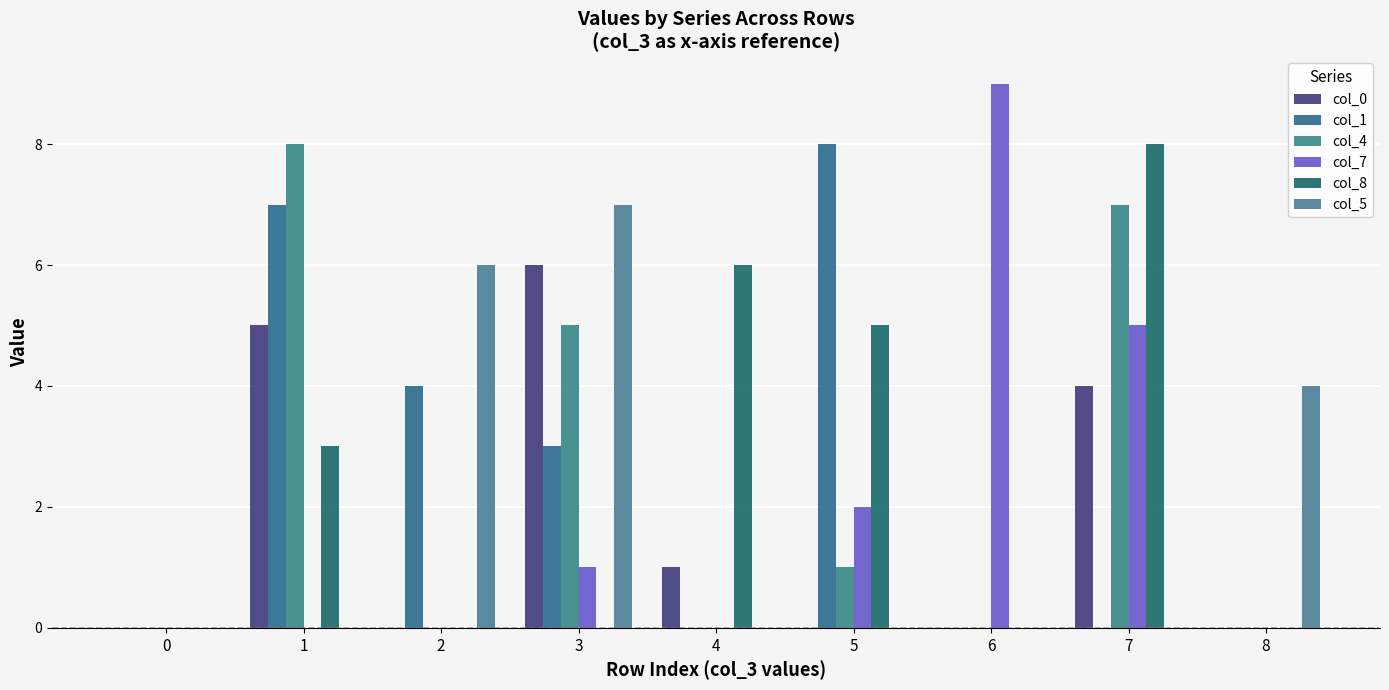

The value of col_5 at 6 is 4. True or false?

False